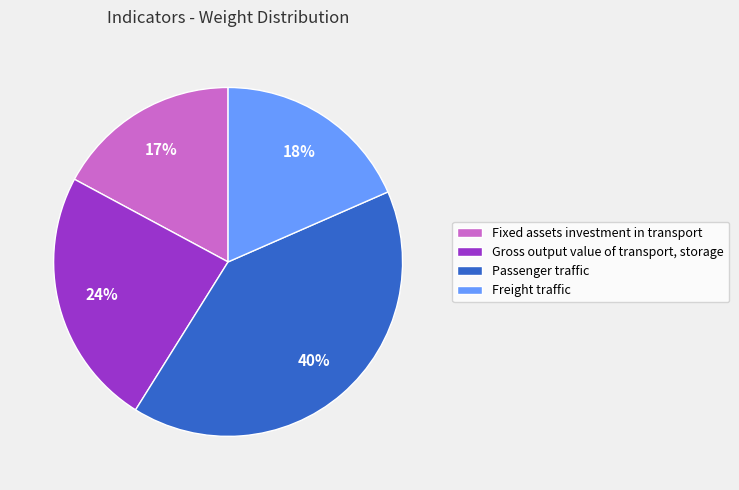

True or false: Gross output value of transport, storage accounts for 13% of the total.

False